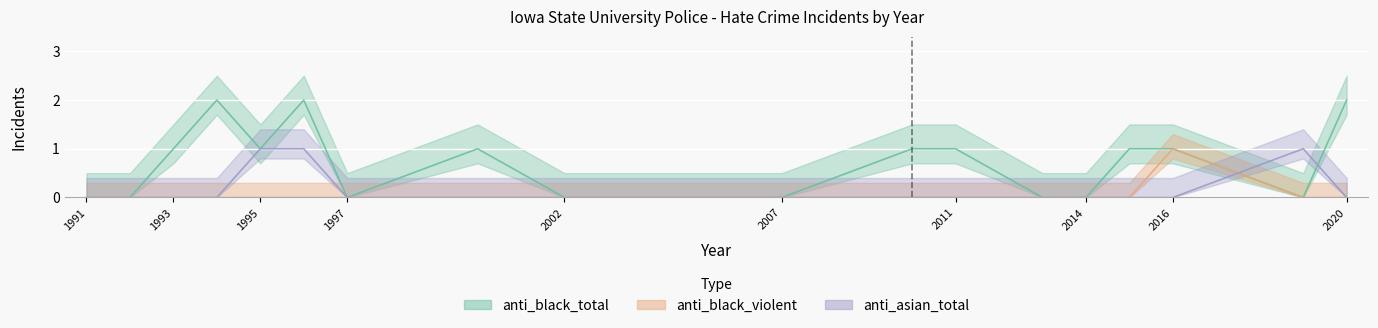

Rank the series by their average value, from highest to lowest.

anti_black_total, anti_asian_total, anti_black_violent